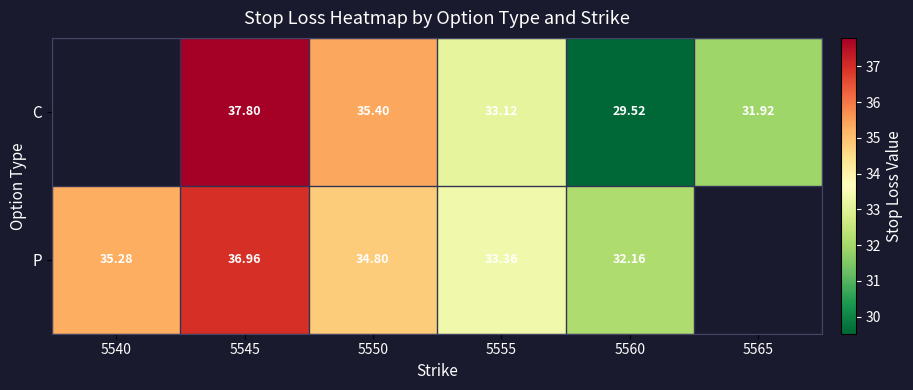

At 5550, list the series in order from largest to smallest.

C, P